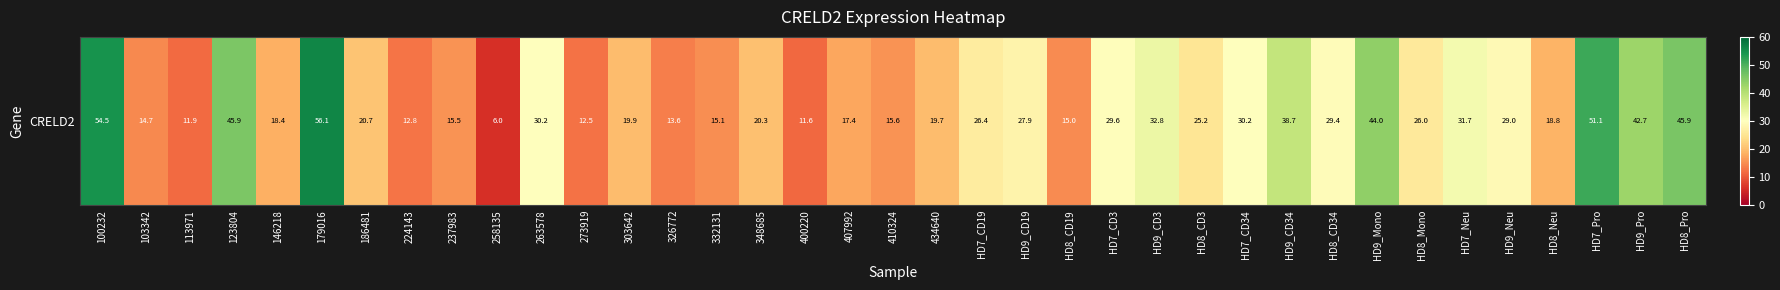

What is the ratio of the value at HD7_Neu to the value at HD9_Pro?

0.7